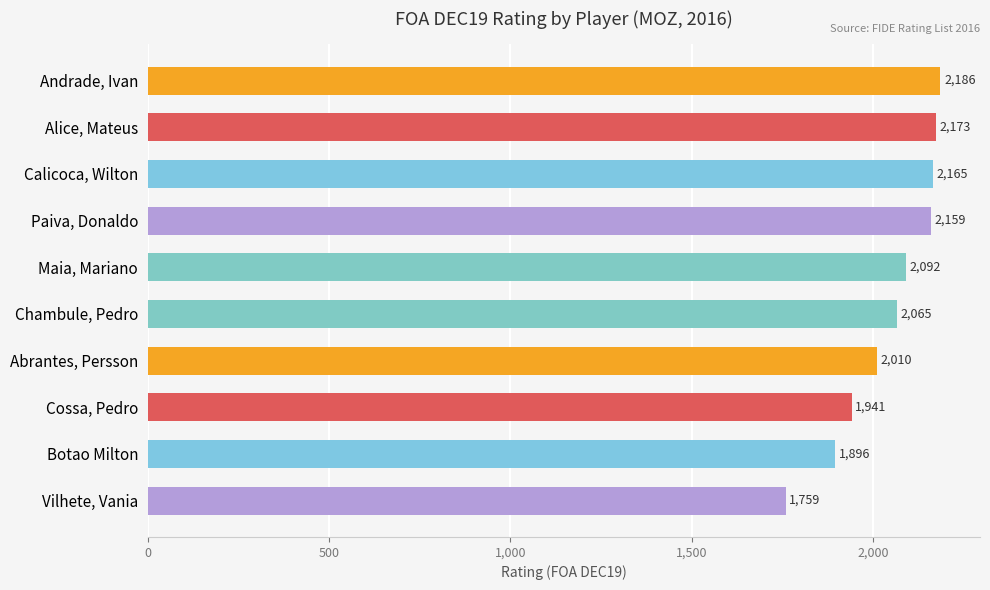

What value does the data have at Maia, Mariano?

2092